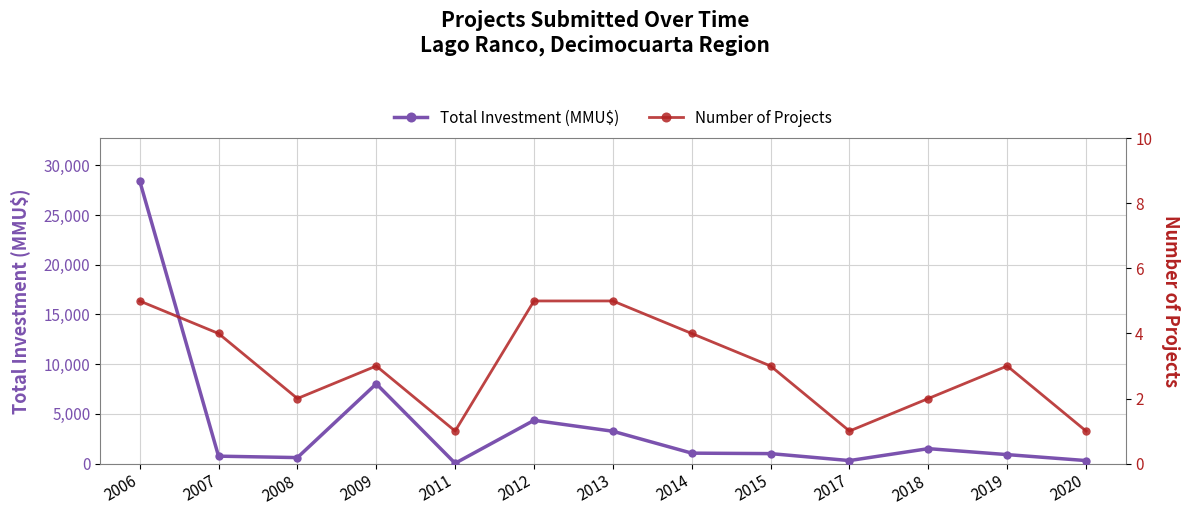

What is the minimum value shown in the chart?

1